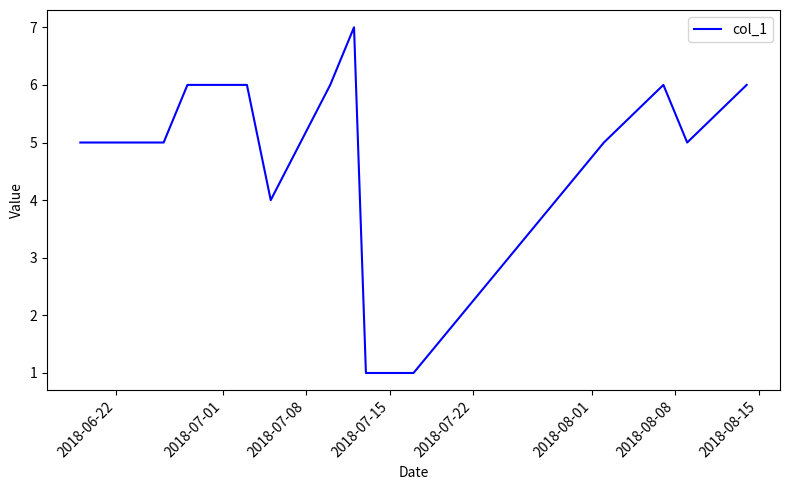

What is the greatest value displayed?

7